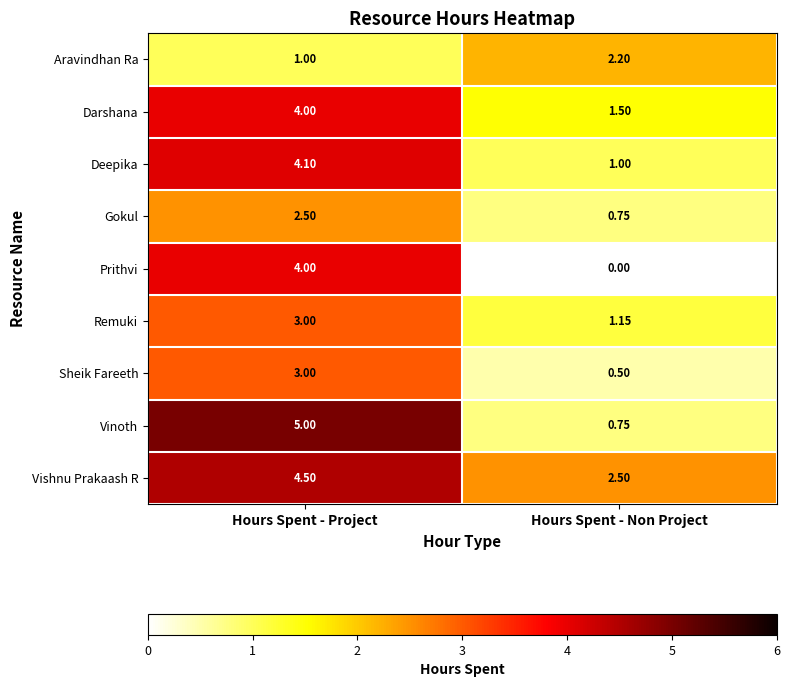

Rank the categories by Sheik Fareeth value from lowest to highest.

Hours Spent - Non Project, Hours Spent - Project